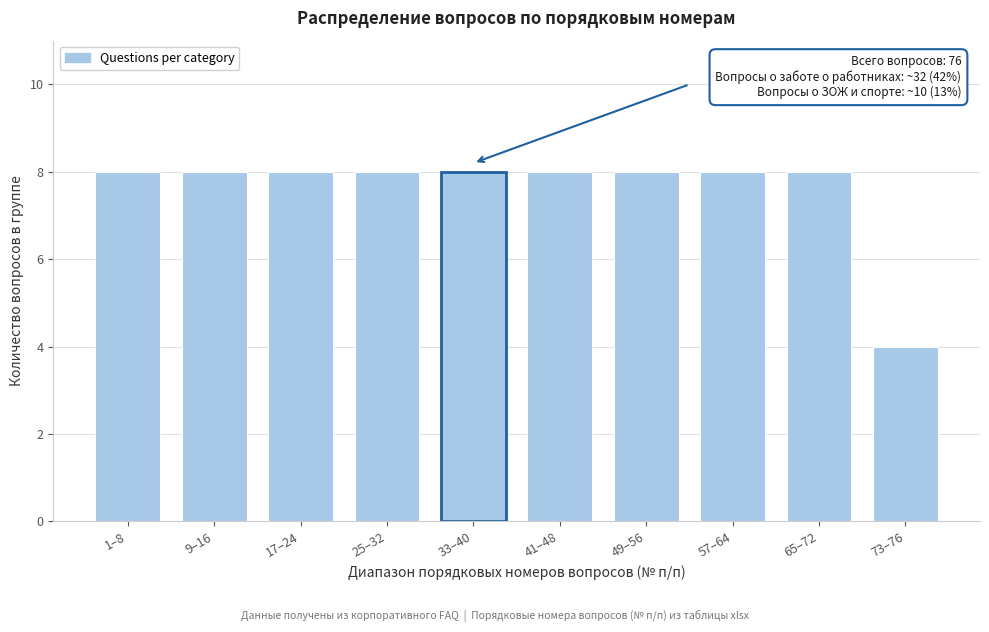

Reading left to right, extract all data points from this chart.

8	8	8	8	8	8	8	8	8	4